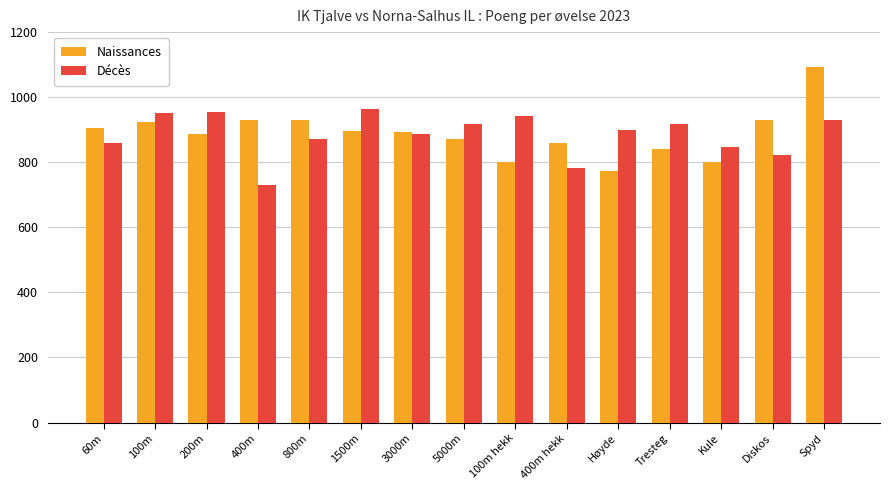

At which category does the chart reach its peak across all series?

Spyd